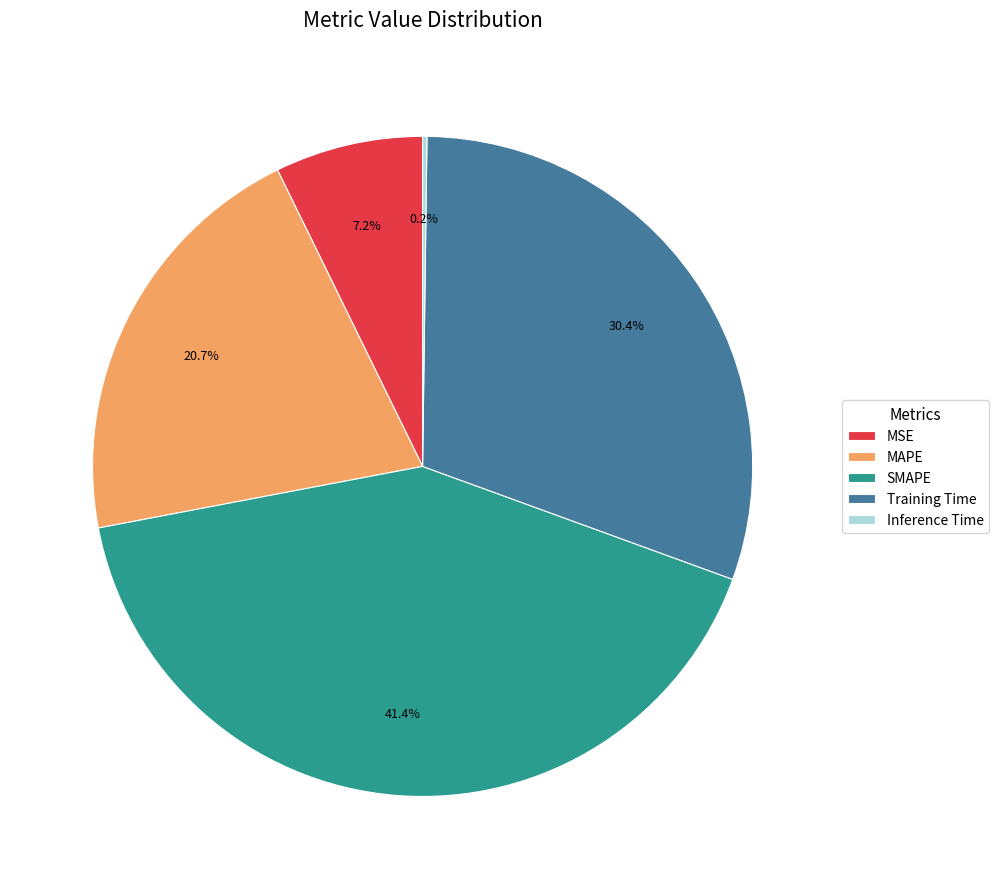

Is there any slice that represents more than half of the pie?

No